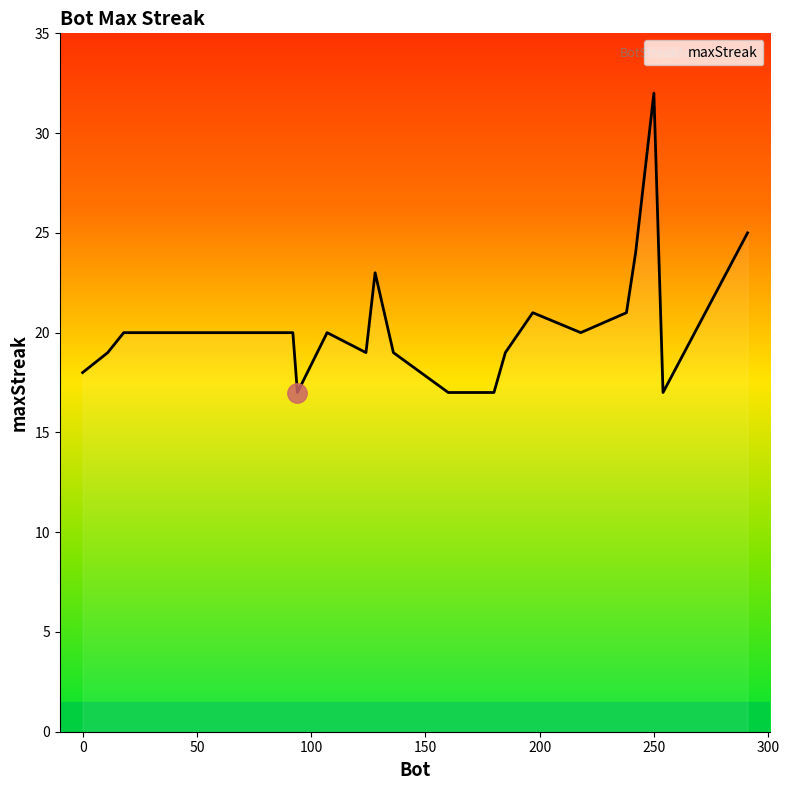

What is the difference between the maximum and minimum values?

15